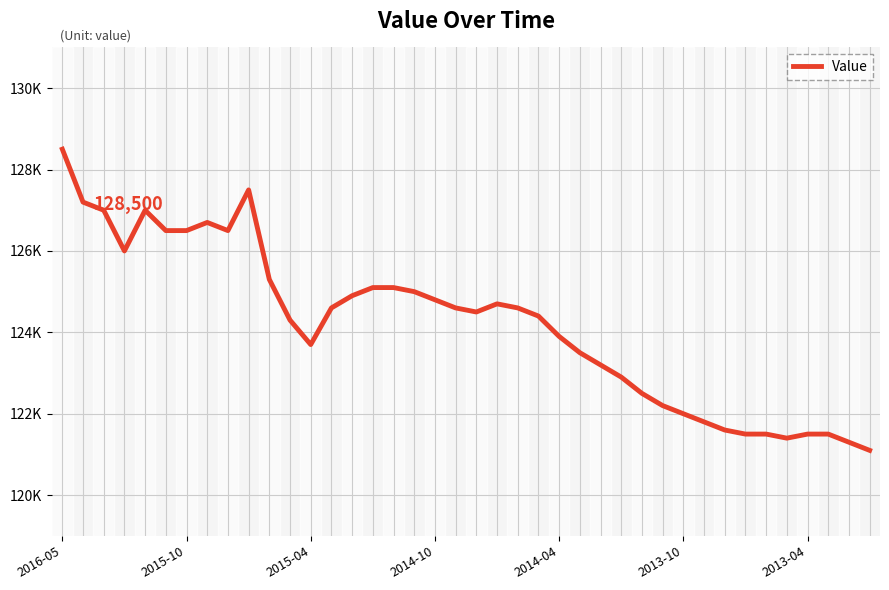

Is this an area chart (filled region under the line)?

No